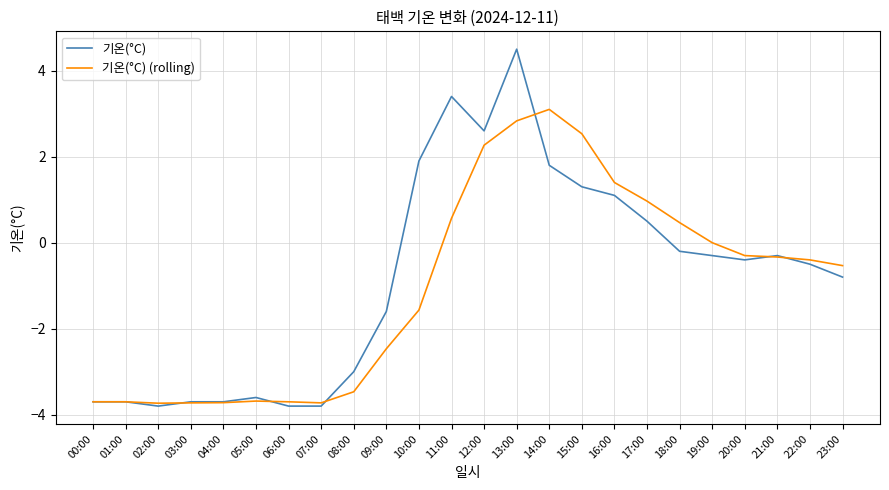

Rank the series by their average value, from lowest to highest.

기온(°C) (rolling), 기온(°C)